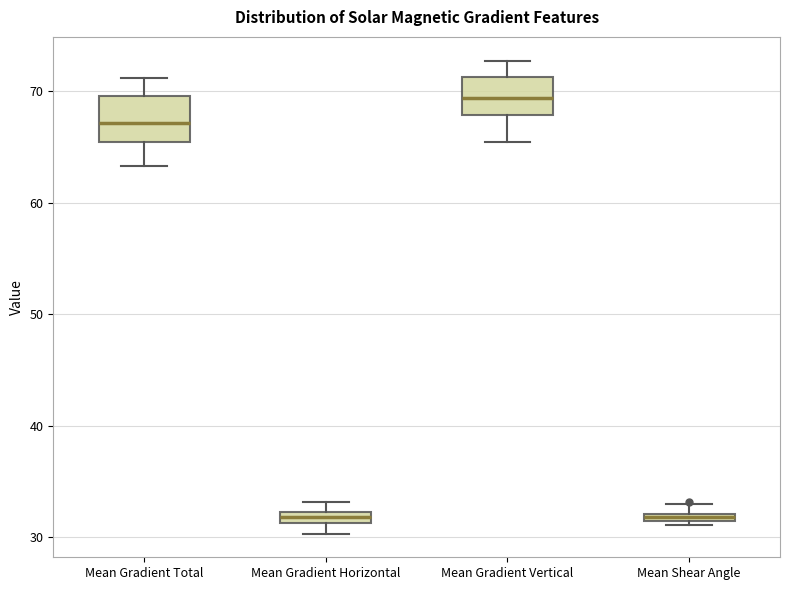

Where is the lower edge of the box for Mean Gradient Horizontal on the y-axis? The values are not printed on the chart, so give them approximately, as read against the axis.

31